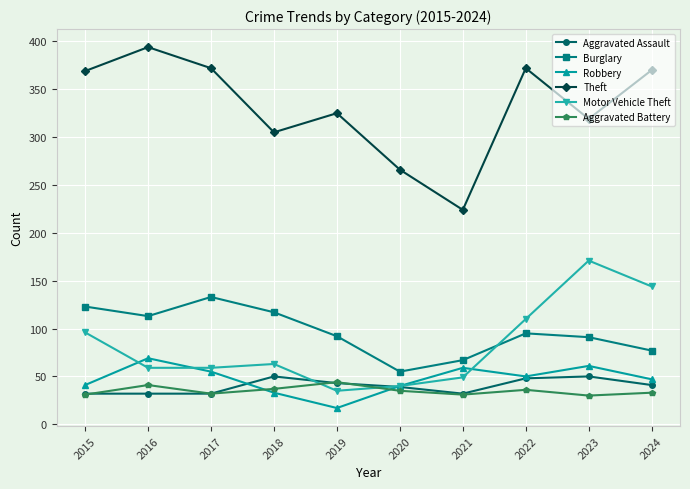

What is the difference between the maximum and minimum values in the Burglary series?

78